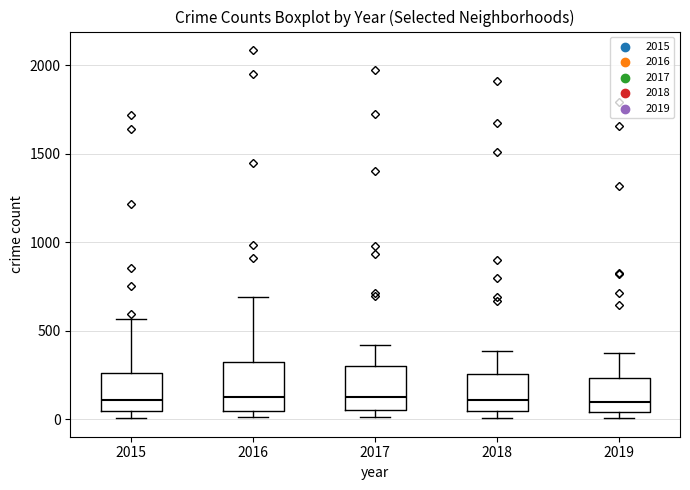

Where is the lower edge of the box at x = 2019 on the y-axis? The values are not printed on the chart, so give them approximately, as read against the axis.

50